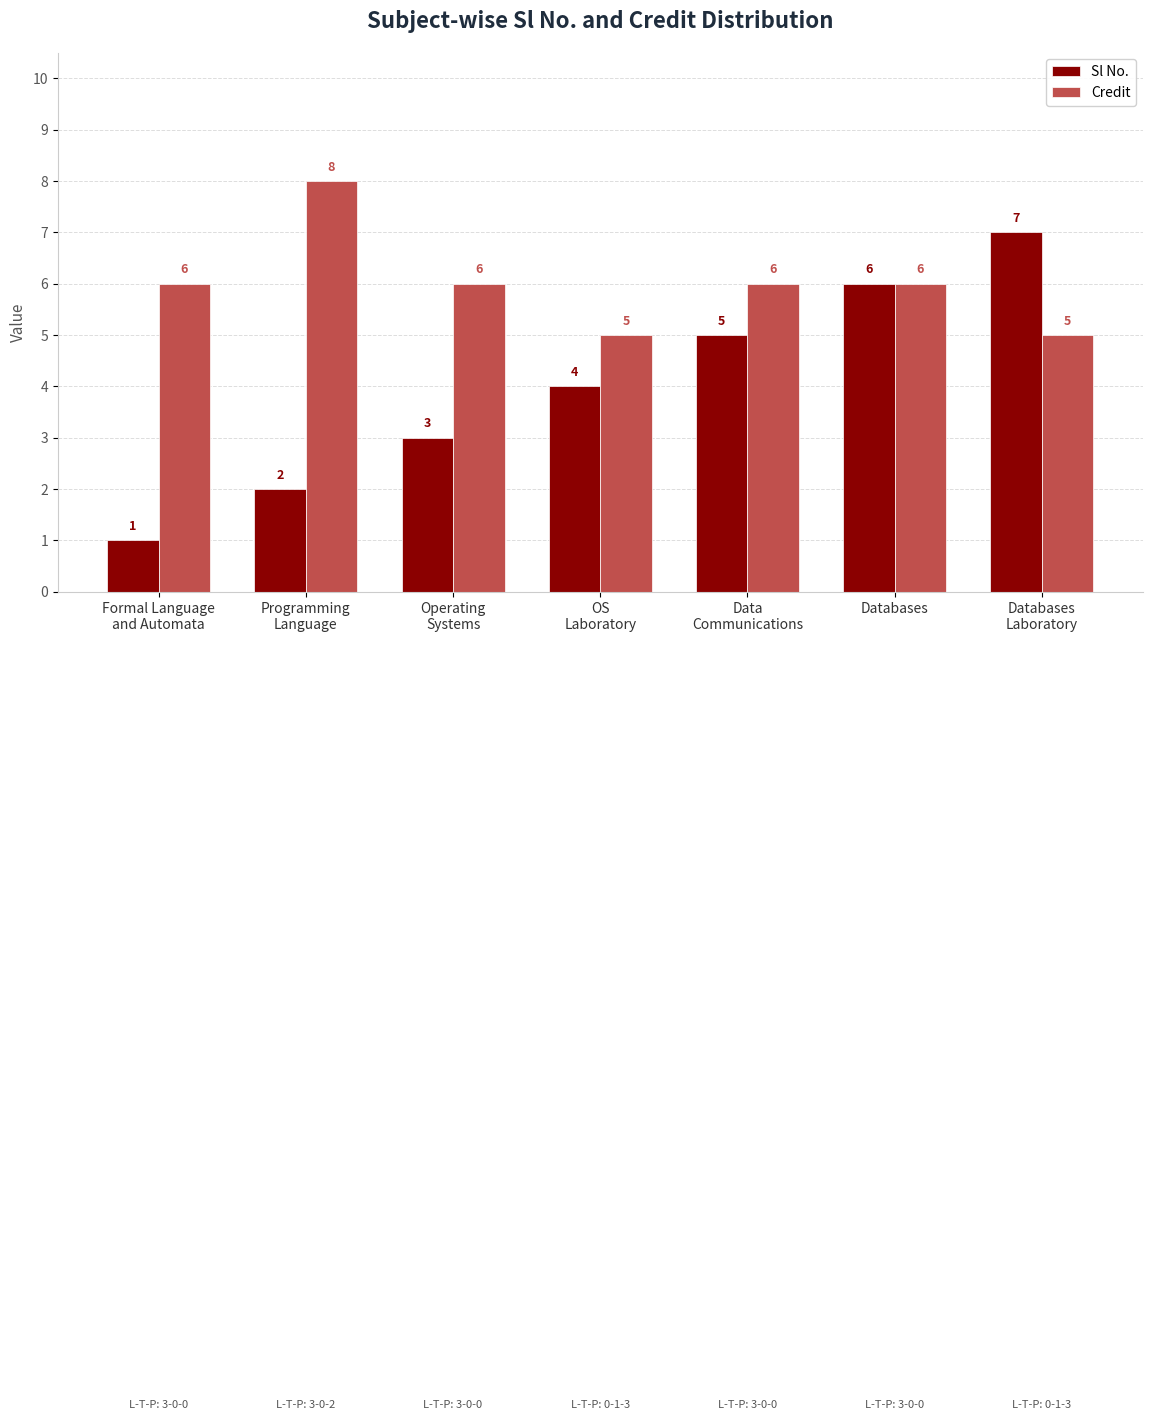

How many bars are there in total?

14